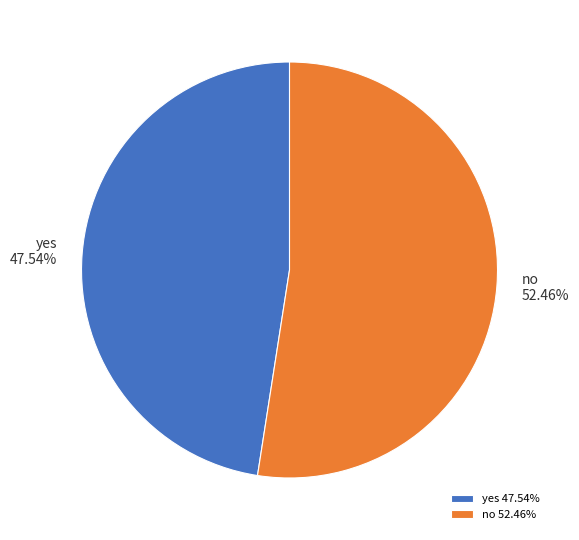

To the nearest percent, what is the combined percentage of yes and no?

100%